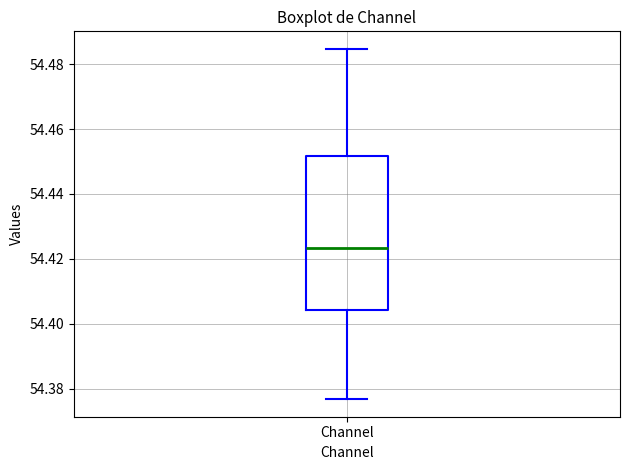

Transcribe this box plot: give where the median line is, the range the box spans, and where the two whiskers end, as read against the y-axis. The values are not printed on the chart, so give them approximately, as read against the axis.

median 54.424, box 54.404 to 54.452, whiskers 54.376 to 54.484